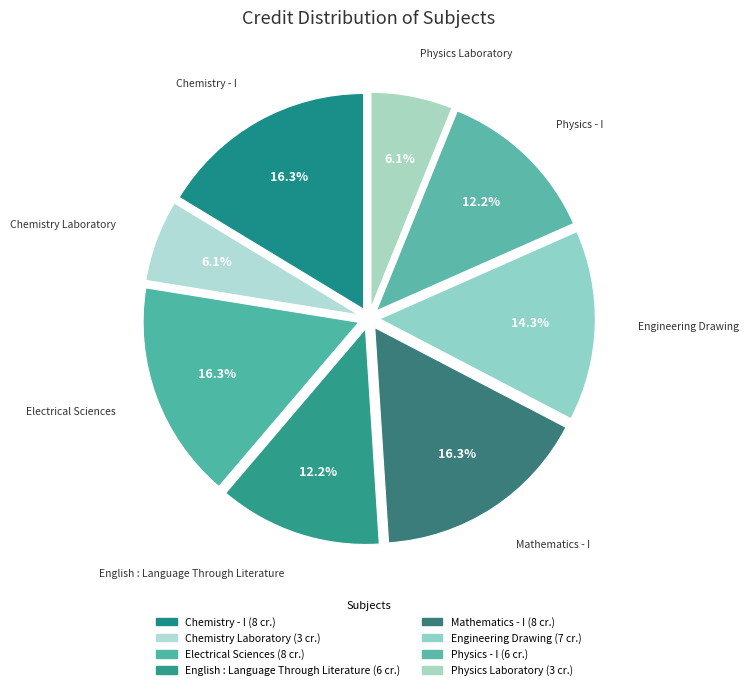

Combined, what portion of the pie is Mathematics - I and Chemistry Laboratory?

22.4%